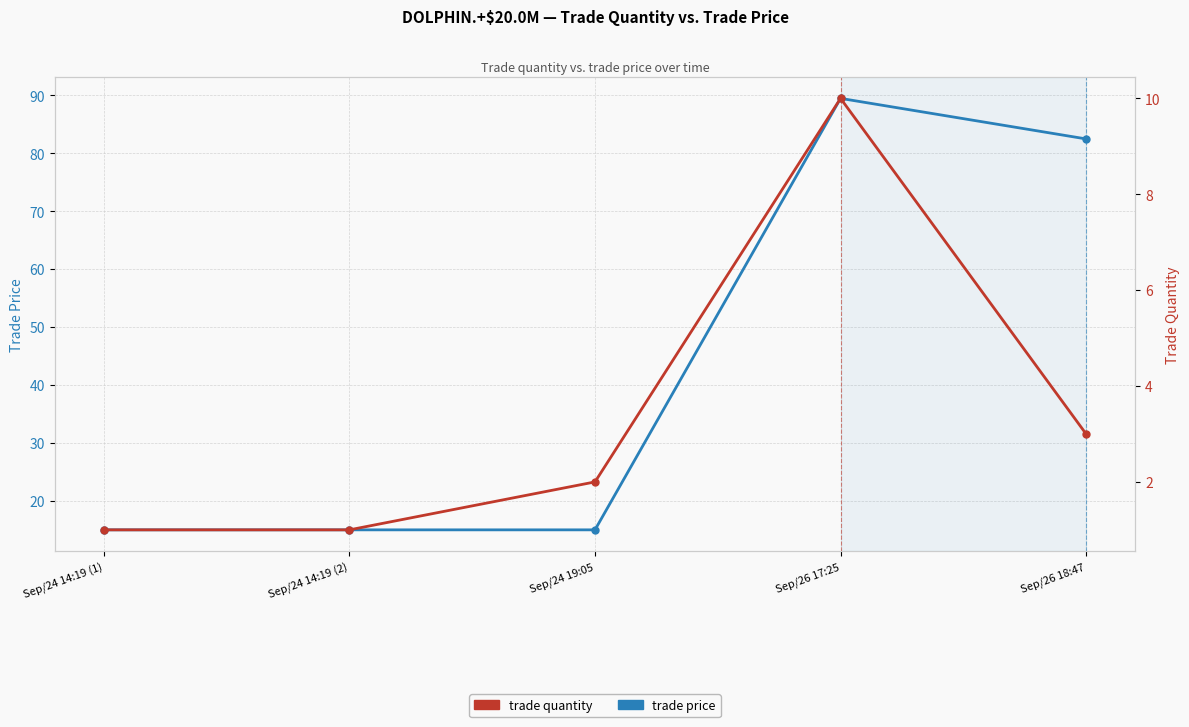

What is the difference between the highest and lowest values at Sep/26 17:25?

79.5